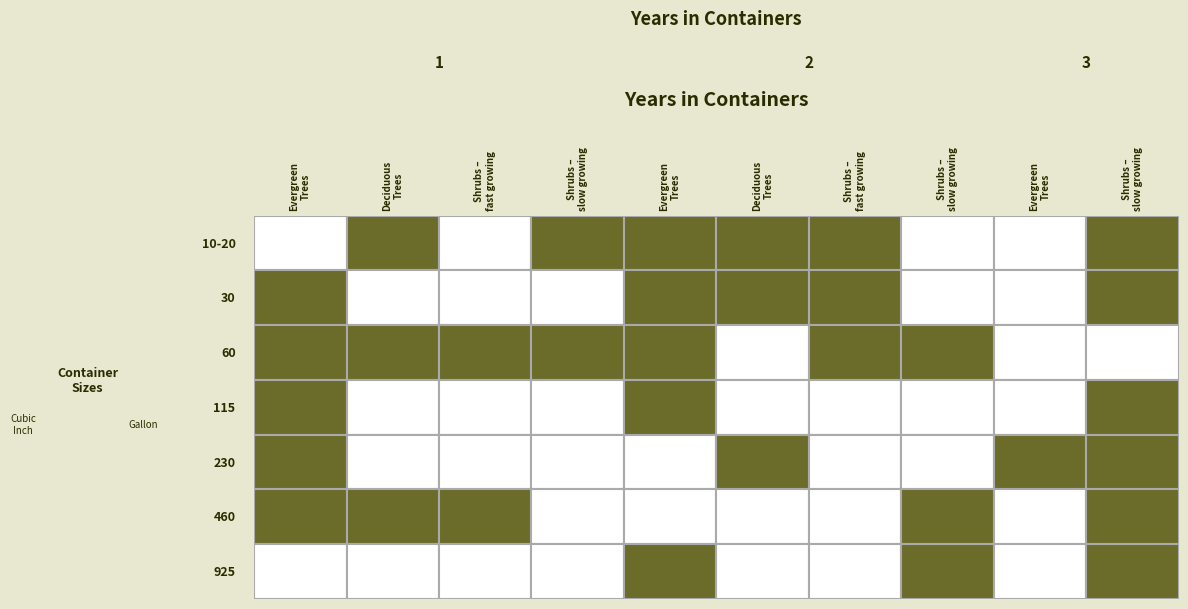

Rank the categories by 460 value from highest to lowest.

9, 0, 7, 2, 1, 6, 5, 8, 3, 4